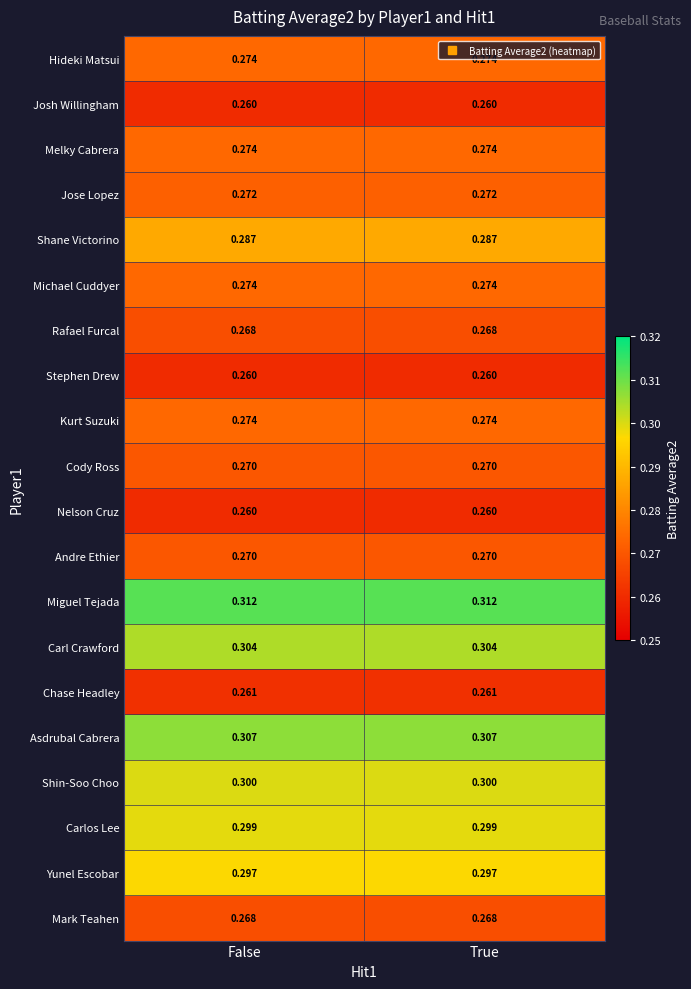

Which series has the largest total across all categories?

Miguel Tejada